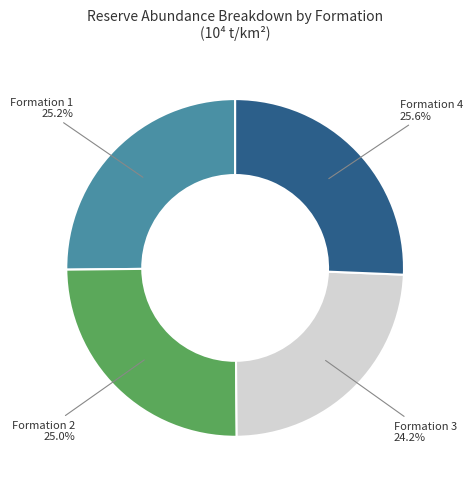

Is there a majority slice in this chart?

No